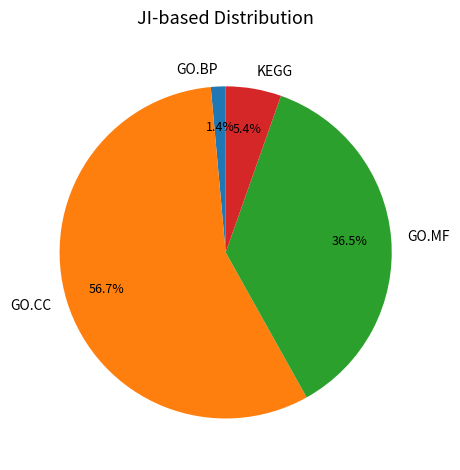

Is there a majority slice in this chart?

Yes